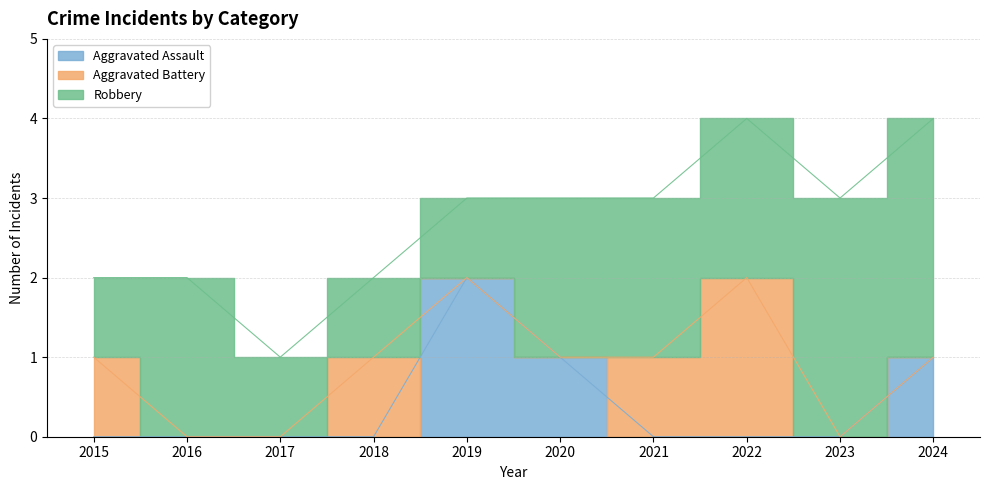

How many values in the Aggravated Assault series exceed 0?

3